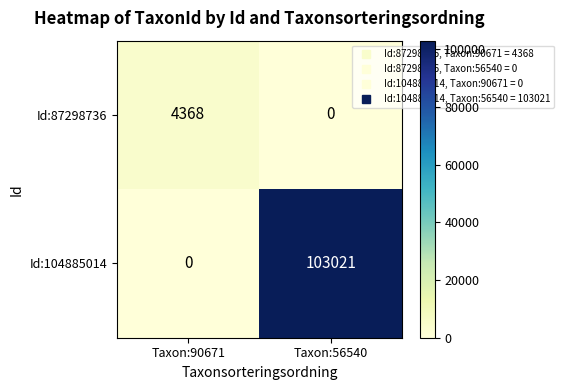

At how many categories does at least one series exceed 102609?

1